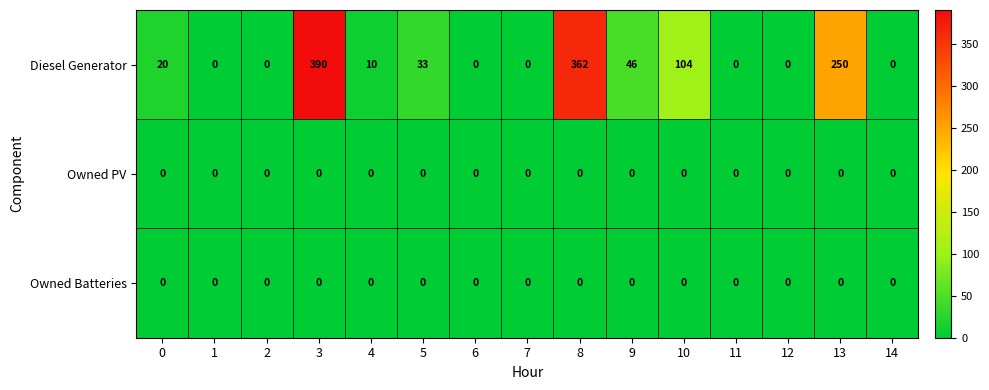

Which series has the largest range (max minus min)?

Diesel Generator